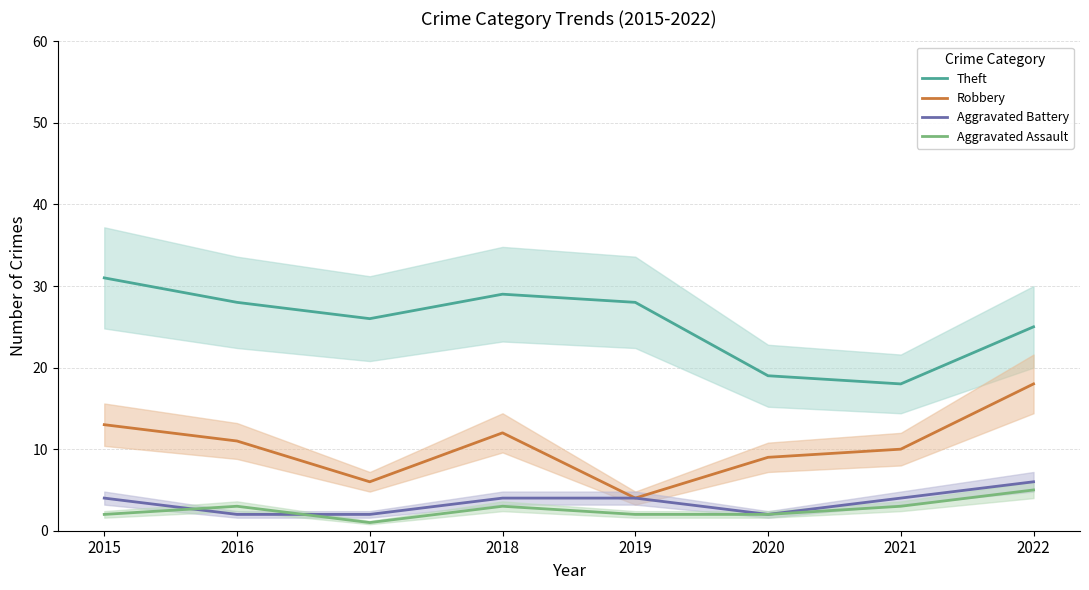

At which label does Theft first exceed 28?

2015